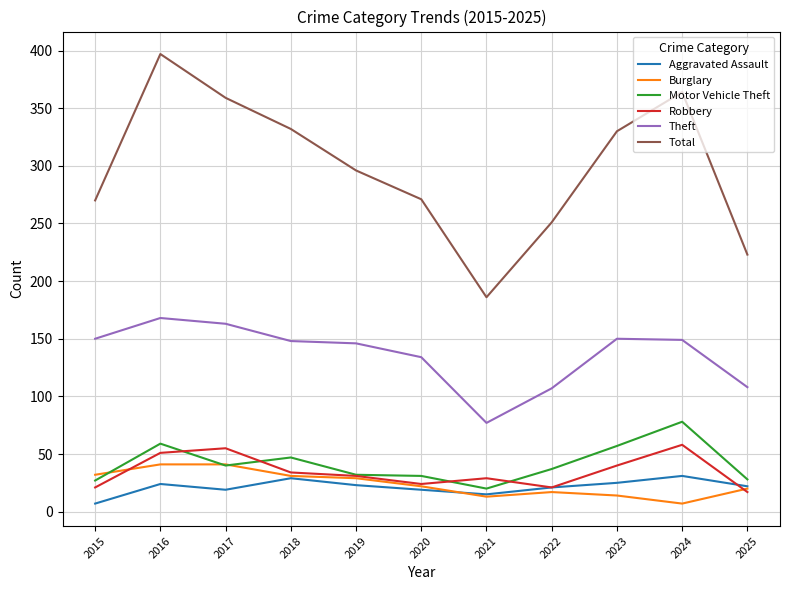

Which series changed the most between 2021 and 2022?

Total